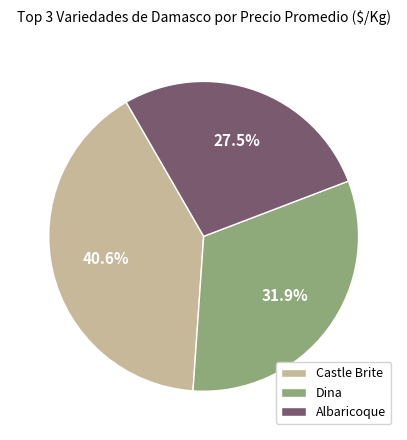

Does Dina account for over 50% of the chart?

No